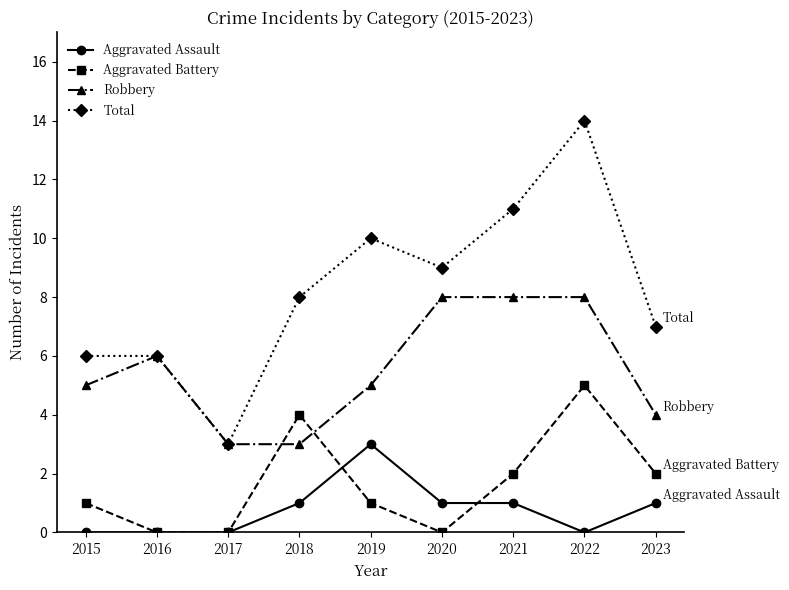

Read the Total value at 2021.

11